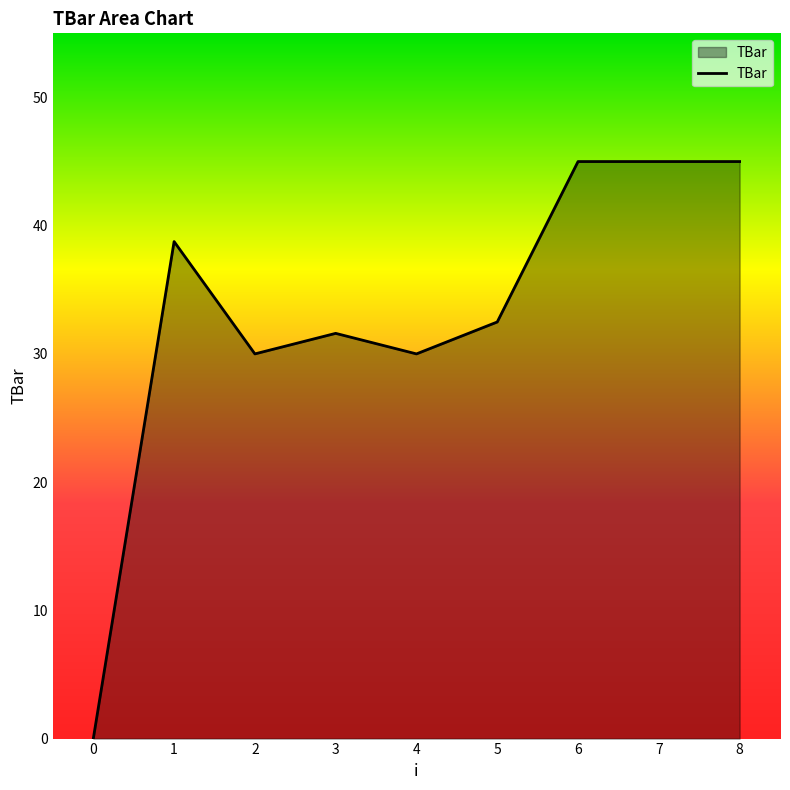

Which has a higher value, 3 or 6?

6